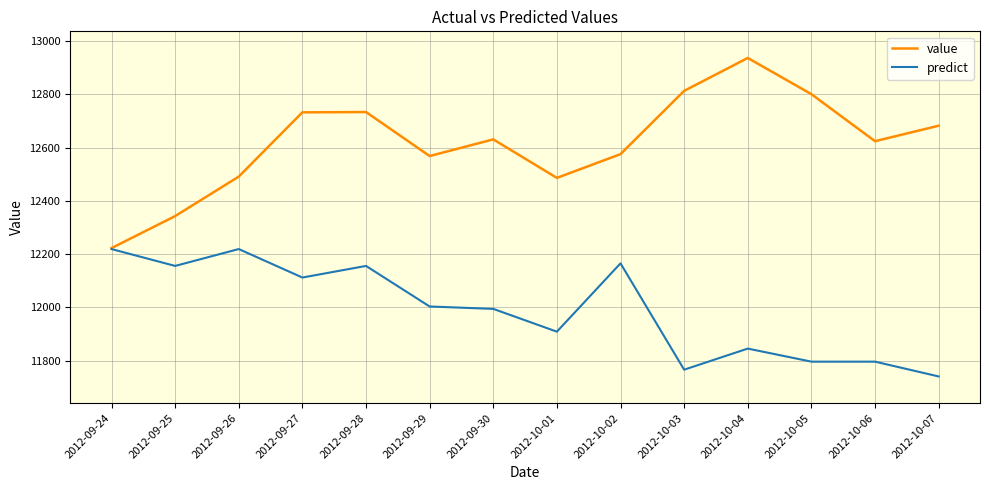

Is it true that value equals 18880.3 at 2012-09-25?

False